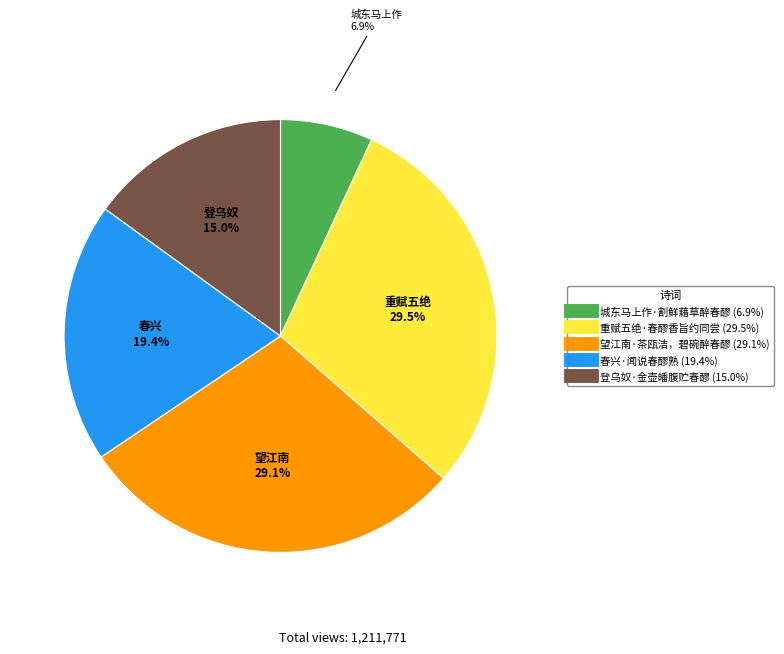

What is the smallest slice in the pie chart?

城东马上作·割鲜藉草醉春醪